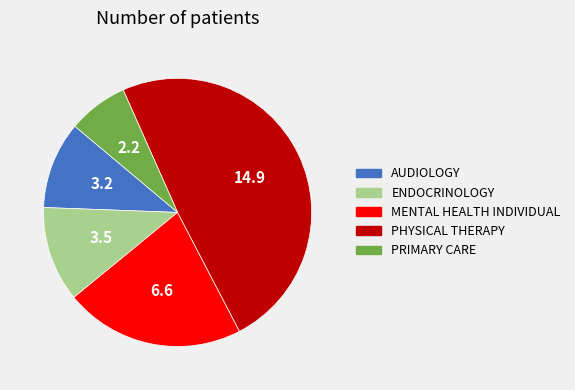

Does any single category account for the majority?

No